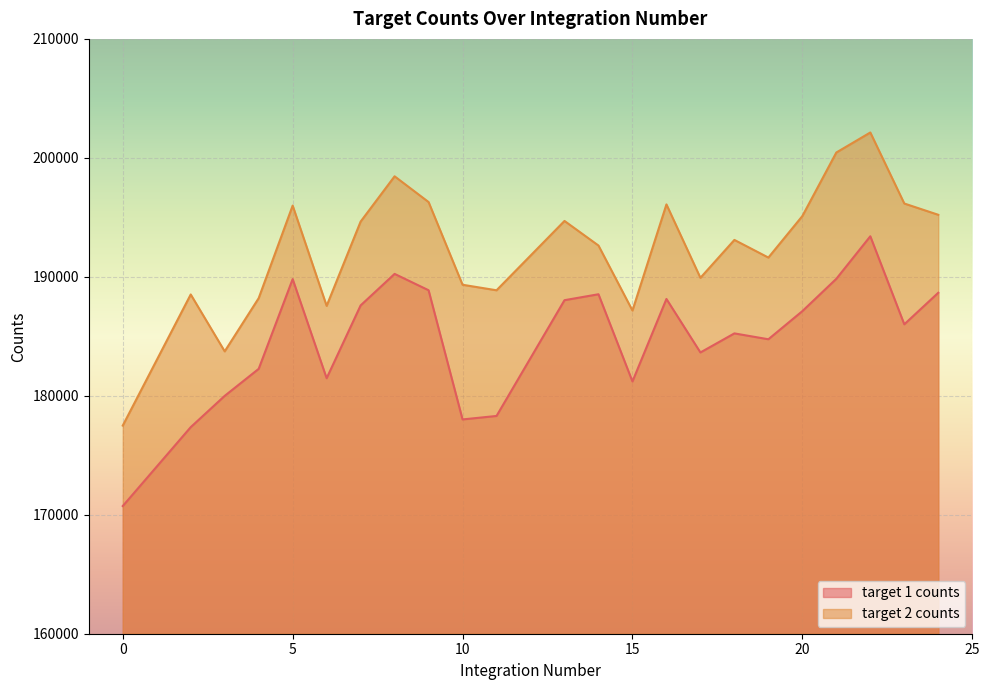

What is the total value across all series at 15?

368369.3